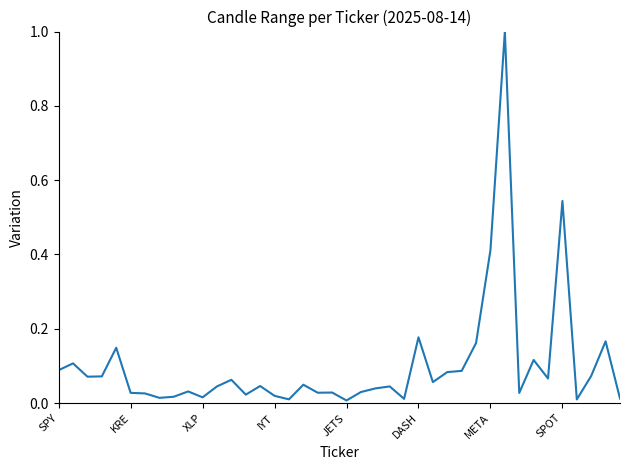

What is the greatest value displayed?

1.0